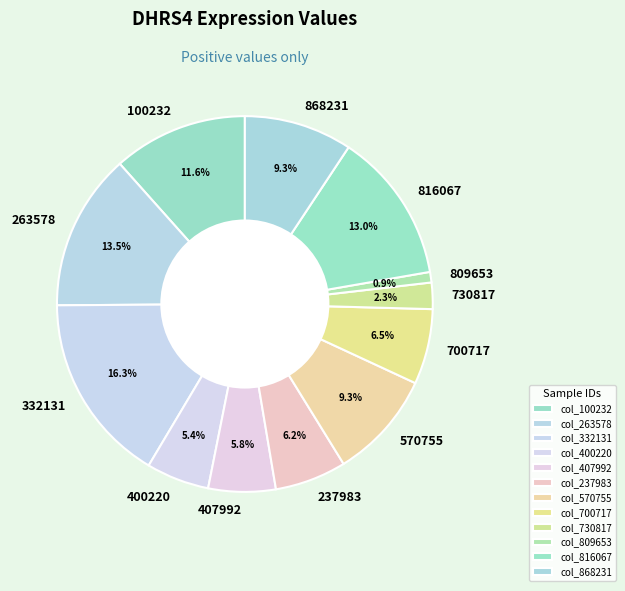

The 400220 slice represents 5% of the pie. True or false?

True